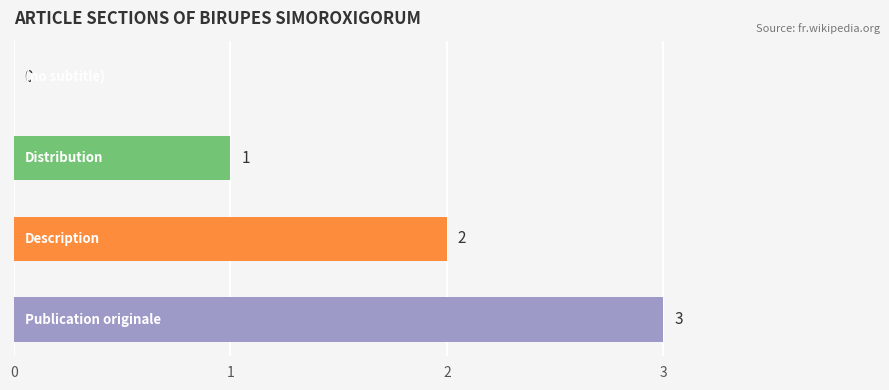

How many data points does each series have?

4